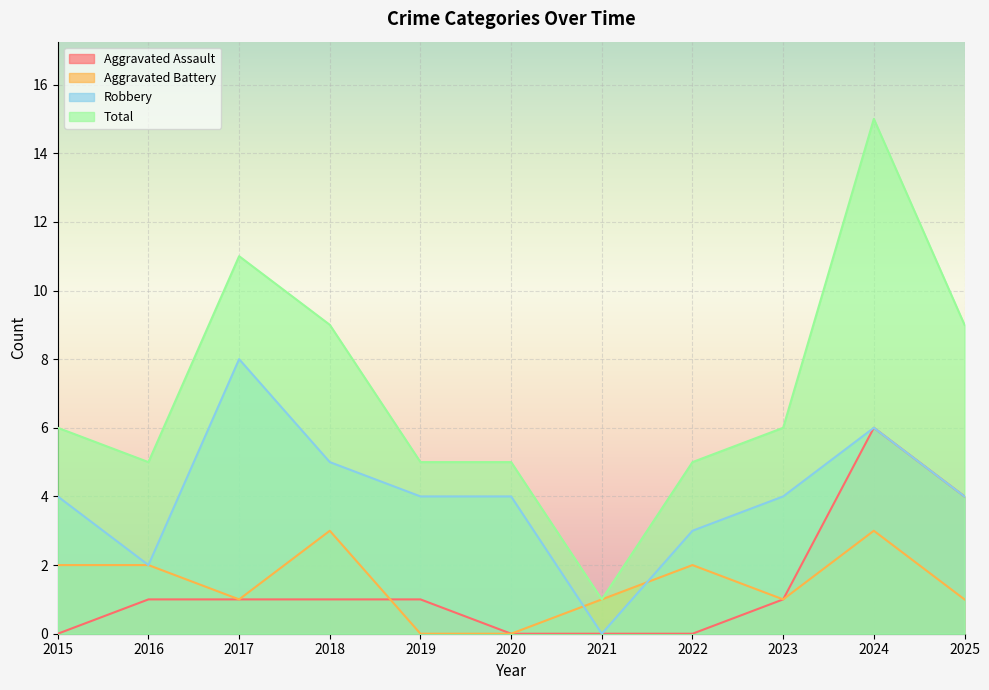

Reading left to right, list all the values displayed in this chart.

Aggravated Assault: 0	1	1	1	1	0	0	0	1	6	4
Aggravated Battery: 2	2	1	3	0	0	1	2	1	3	1
Robbery: 4	2	8	5	4	4	0	3	4	6	4
Total: 6	5	11	9	5	5	1	5	6	15	9